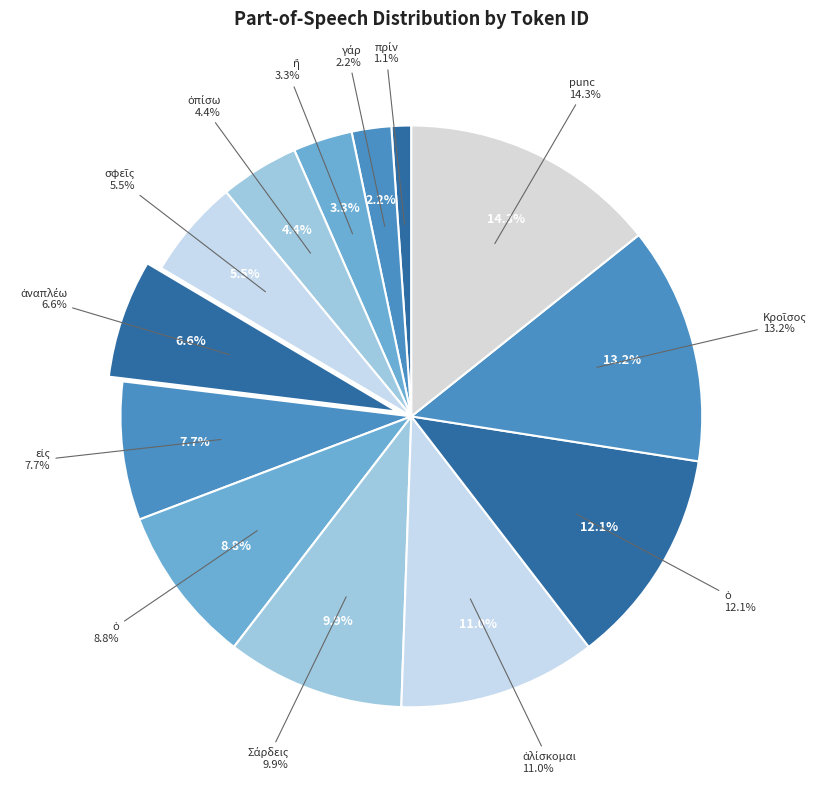

Which has a higher value, ἀναπλέω or Σάρδεις?

Σάρδεις